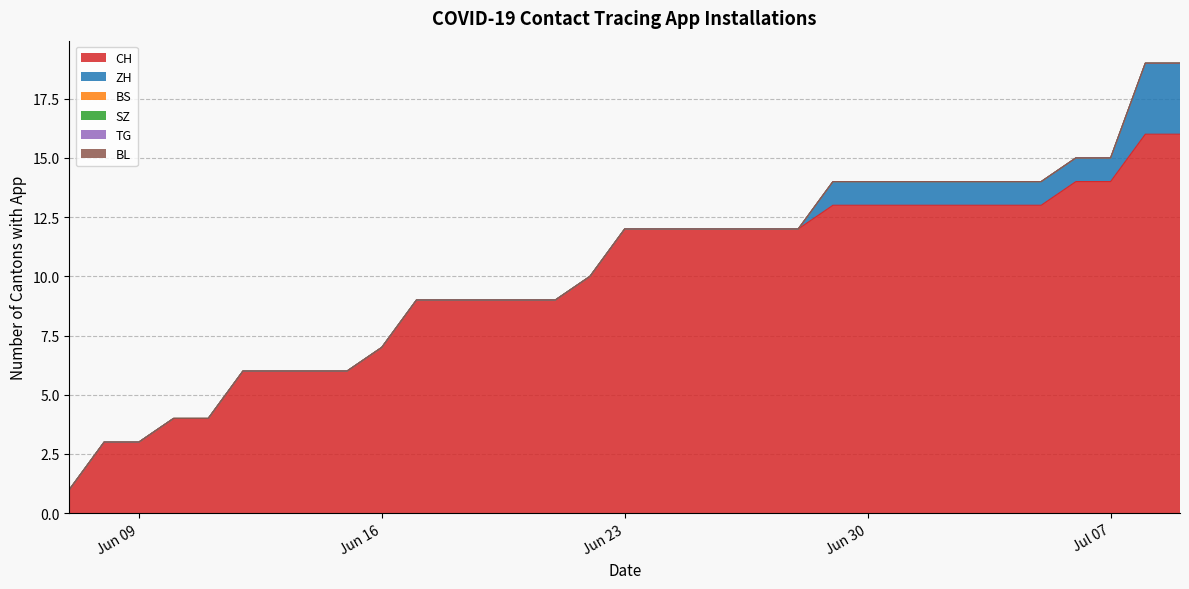

What is the difference between the highest and lowest values at 2020-06-18?

9